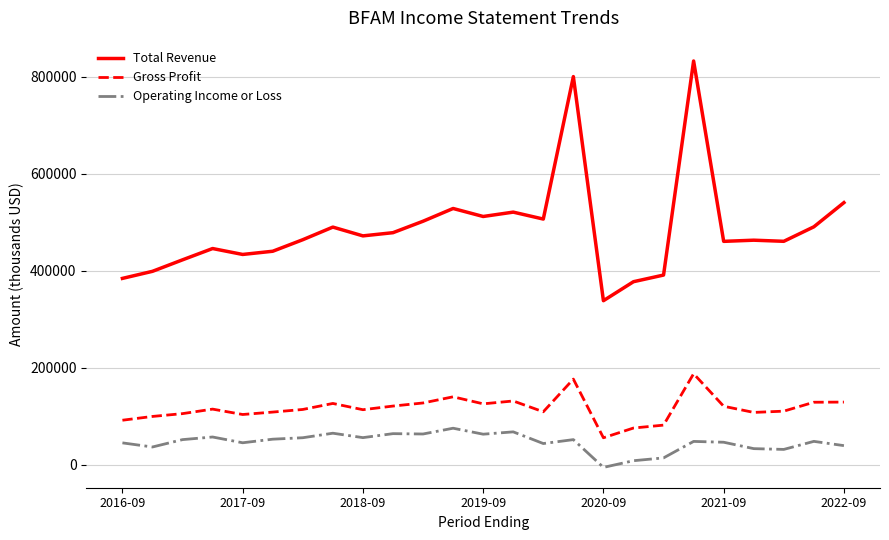

True or false: Operating Income or Loss and Gross Profit cross at least once.

False